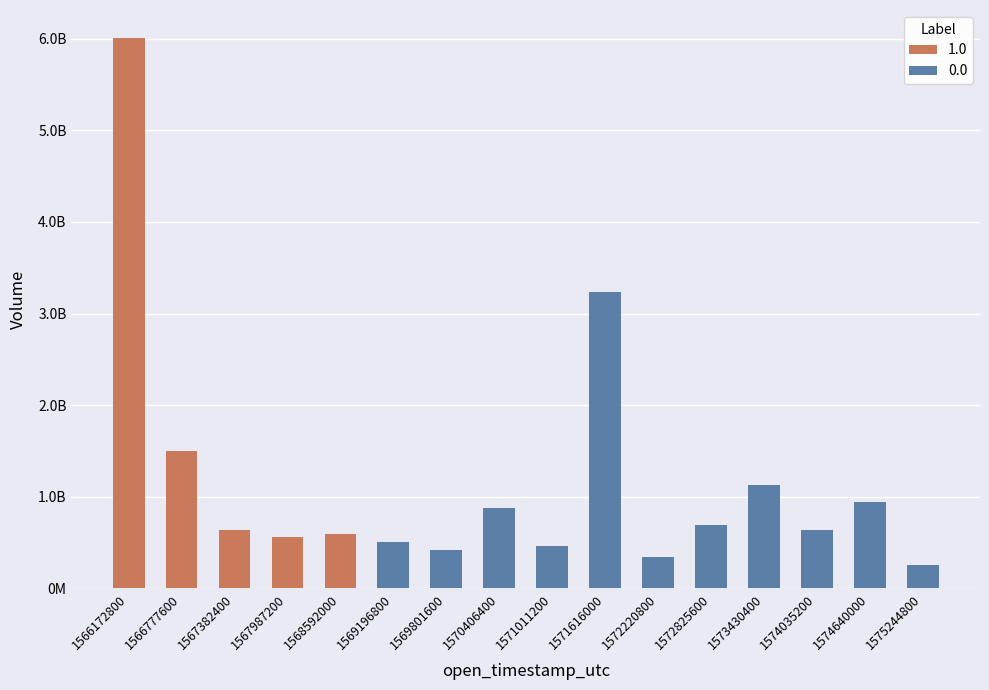

At which category does the chart reach its peak across all series?

1566172800